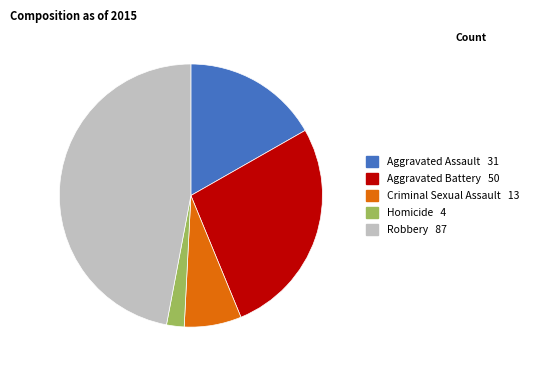

Approximately how many times larger is the value at Robbery compared to Aggravated Battery?

1.7